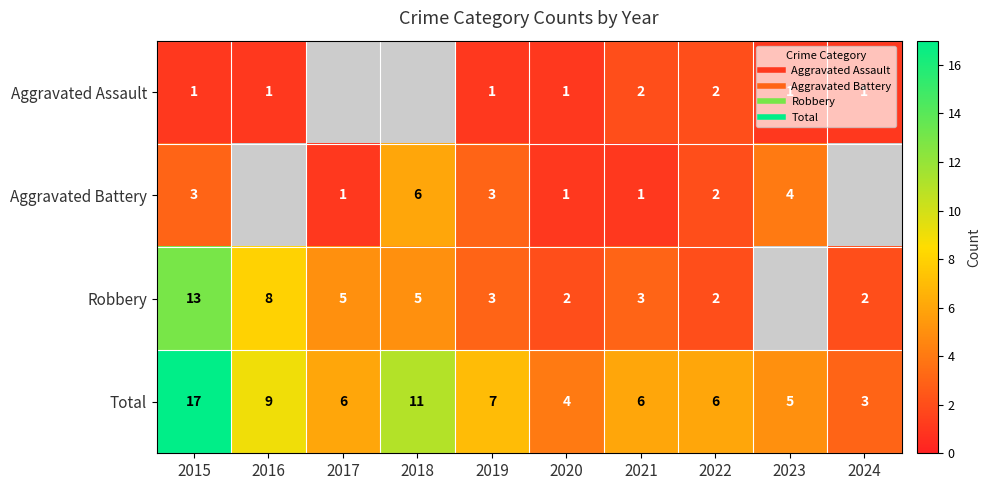

The Aggravated Battery series shows 1.0 at 2021. True or false?

True